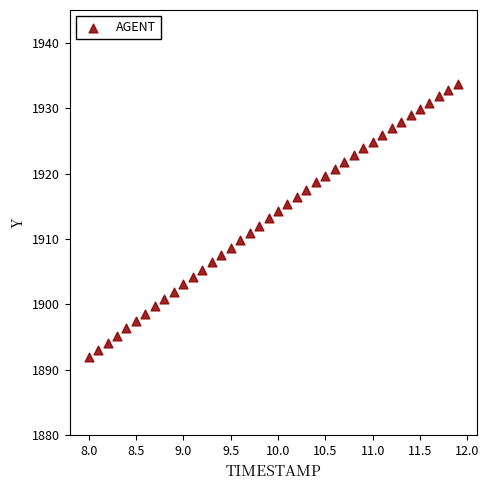

What is the range of Y values (max minus min)?

41.7